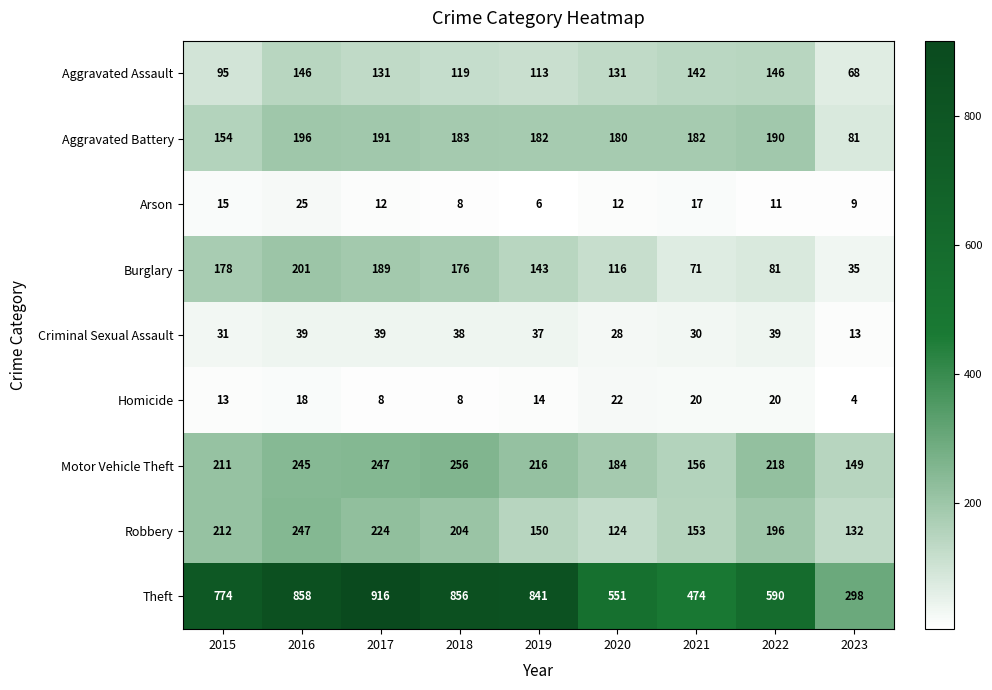

What is the maximum value shown in the chart?

916